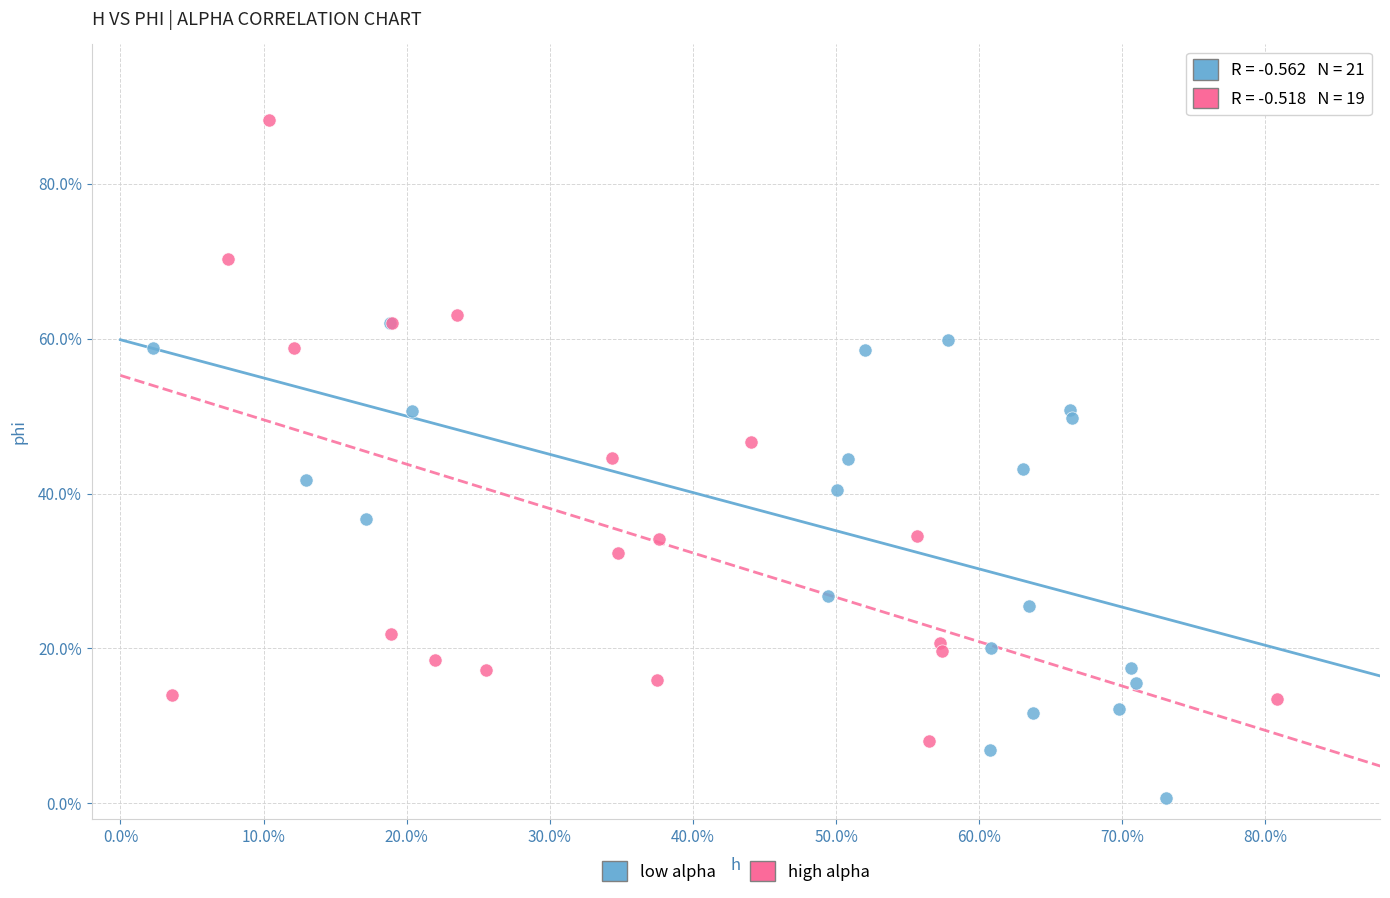

Which series has the widest spread of Y values?

high alpha